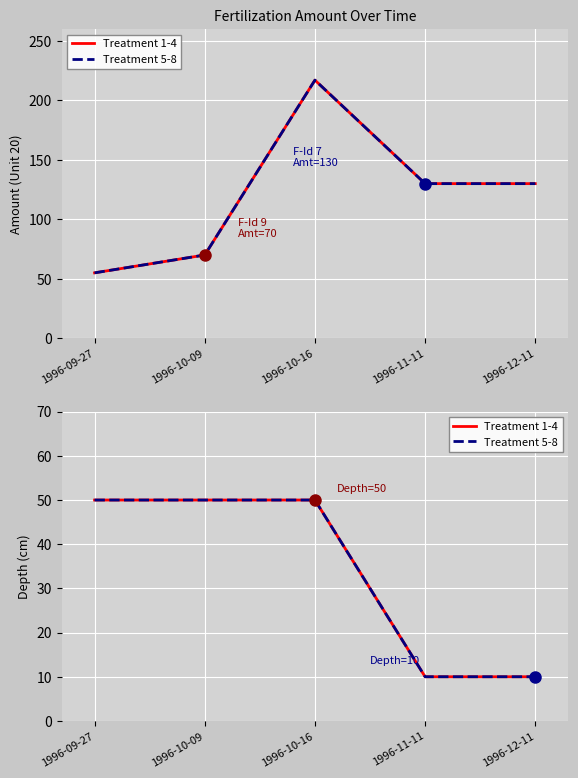

True or false: Treatment 1-4 has more than 0 points higher than both neighbors.

False